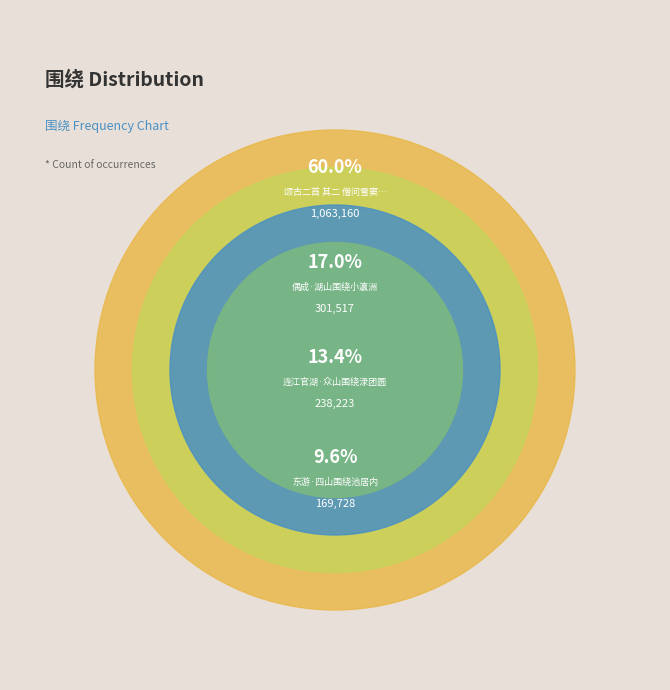

What is the total percentage of 颂古二首 其二 僧问雪窦明觉如何是佛，曰四山围绕。 and 东游·四山围绕池居内?

69.6%